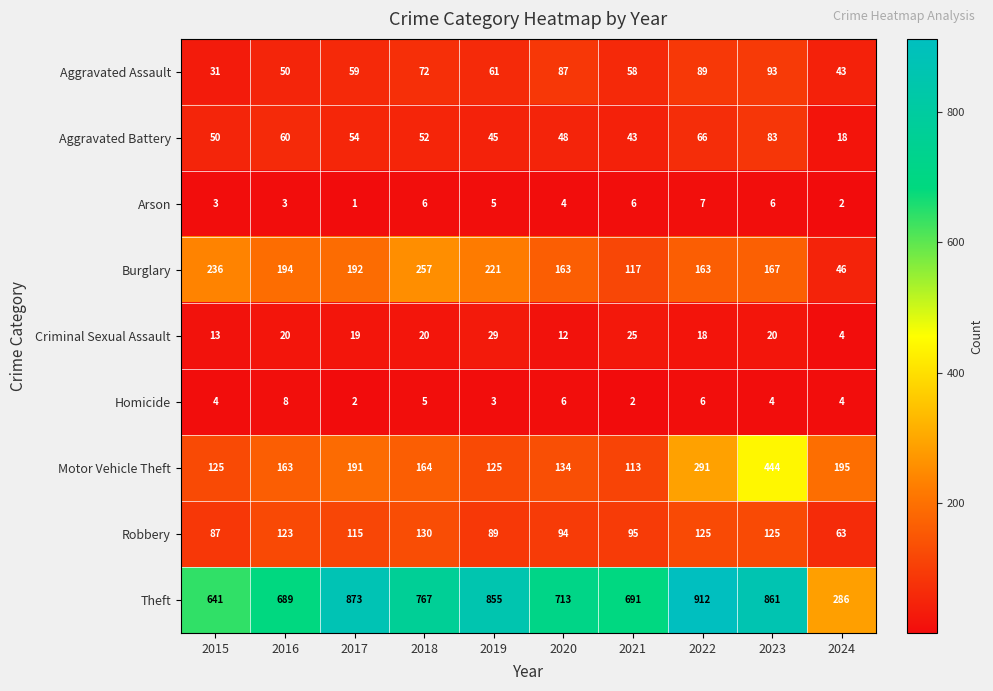

Which category has the lowest value across all series?

2017